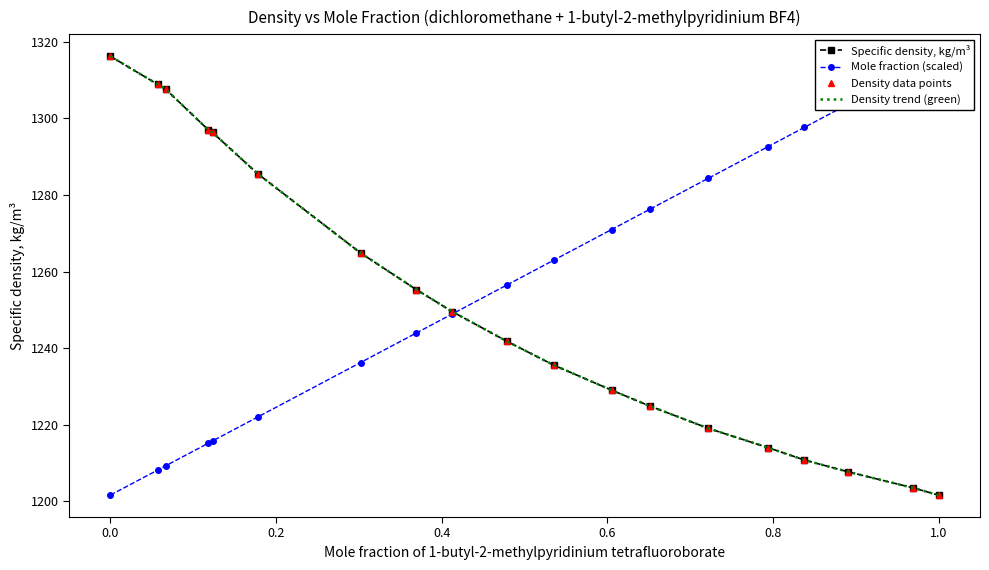

How many lines are shown in the chart?

4